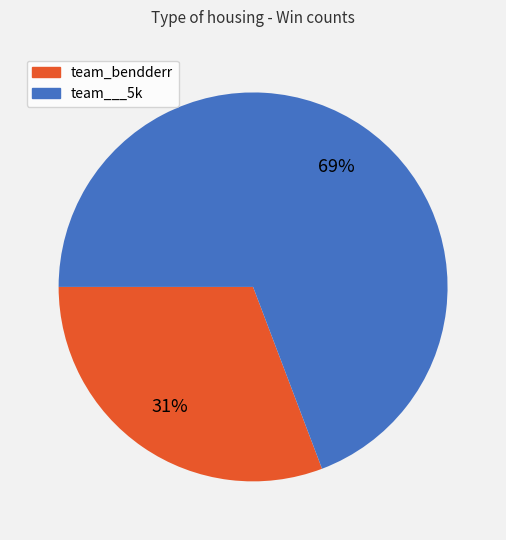

Rank the categories by value from highest to lowest.

team___5k, team_bendderr